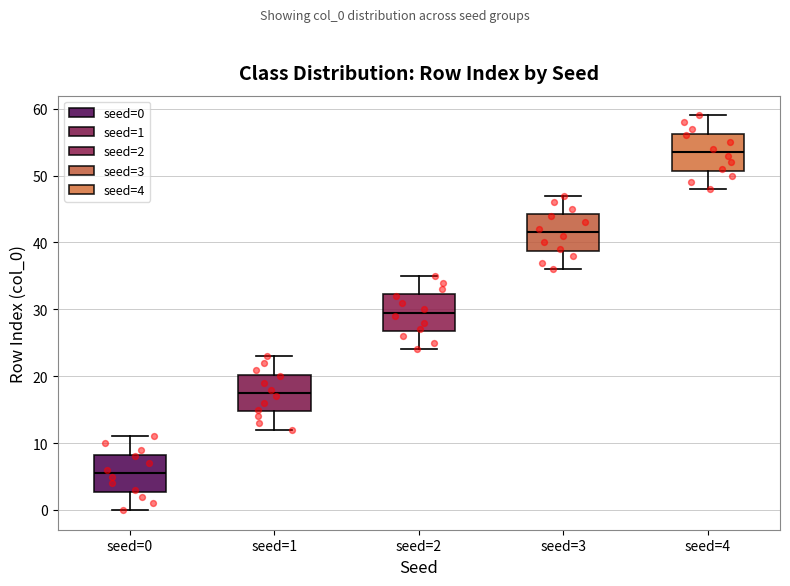

Reading left to right, transcribe this box plot: for each box, give where its median line is, the range the box spans, and where its two whiskers end, as read against the y-axis. The values are not printed on the chart, so give them approximately, as read against the axis.

seed=0: median 6, box 3 to 8, whiskers 0 to 11
seed=1: median 18, box 15 to 20, whiskers 12 to 23
seed=2: median 30, box 27 to 32, whiskers 24 to 35
seed=3: median 42, box 39 to 44, whiskers 36 to 47
seed=4: median 54, box 51 to 56, whiskers 48 to 59